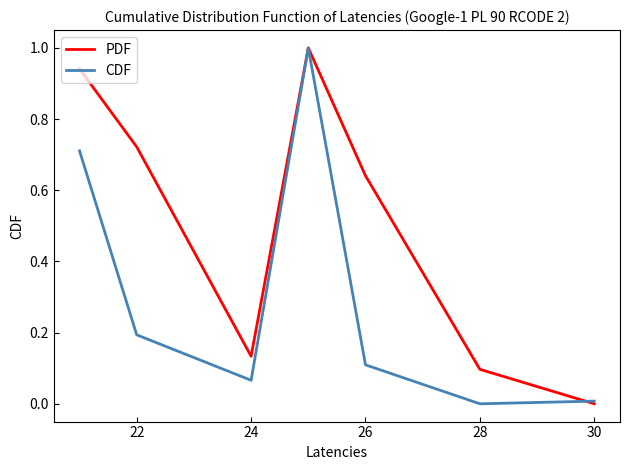

Does the chart have visible grid lines?

No